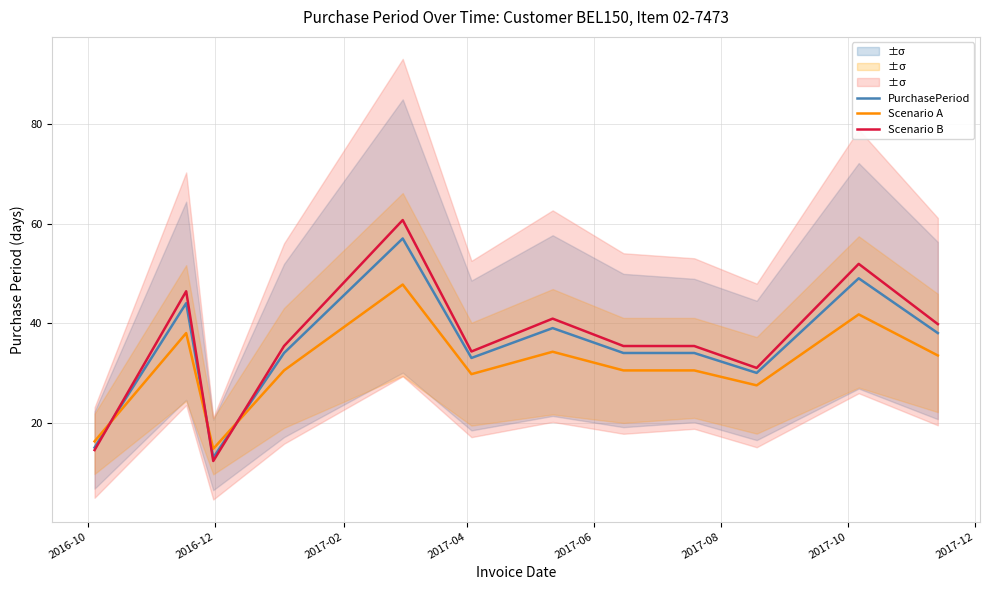

After their last crossing, which series has the higher values: Scenario A or PurchasePeriod?

PurchasePeriod